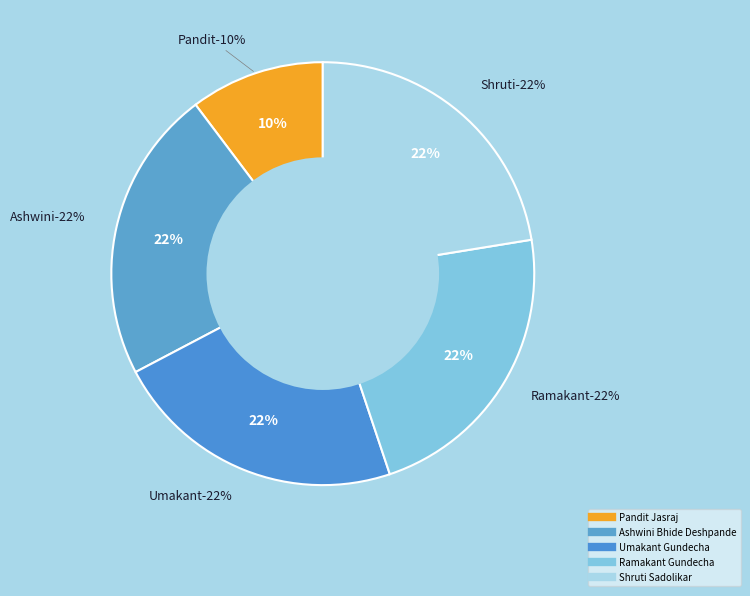

To the nearest percent, what is the difference between the largest and smallest slice percentages?

12%